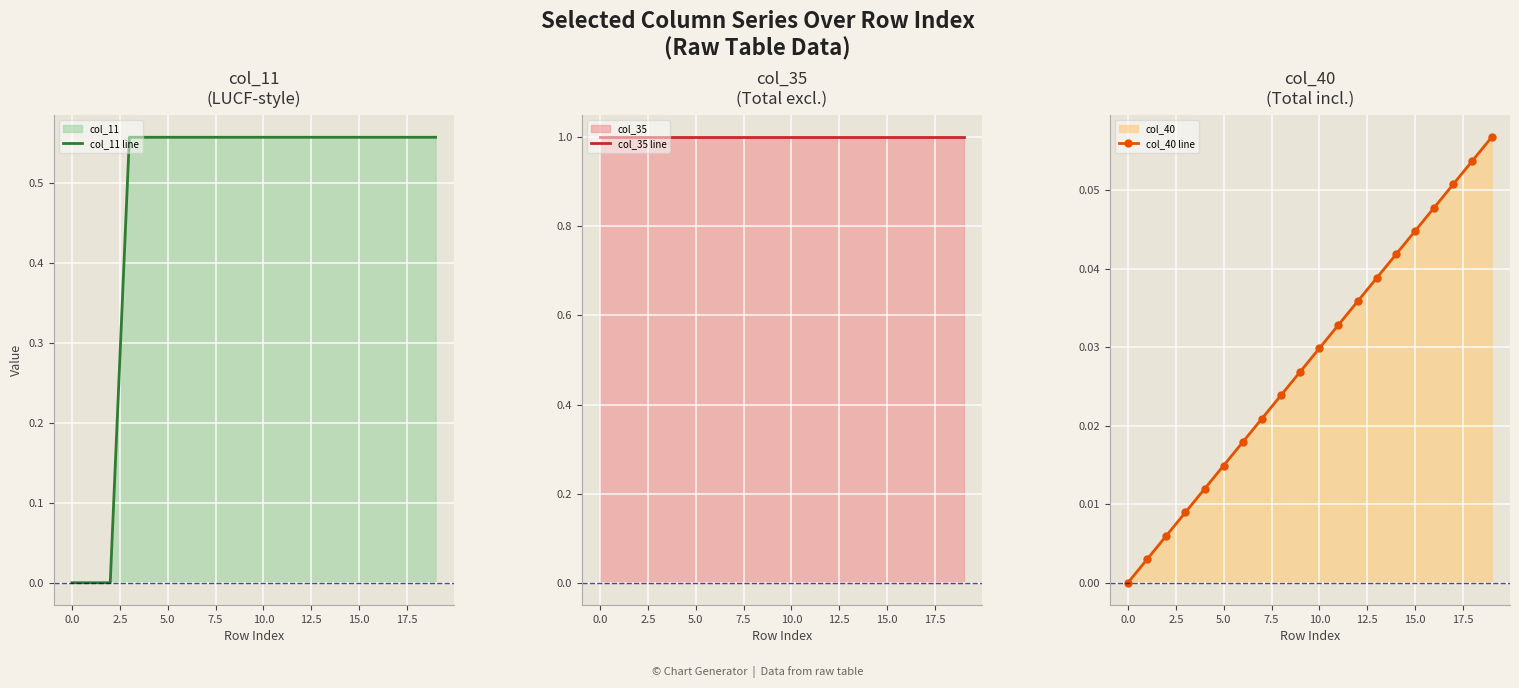

The value of col_11 line at 10.0 is 0.3. True or false?

False